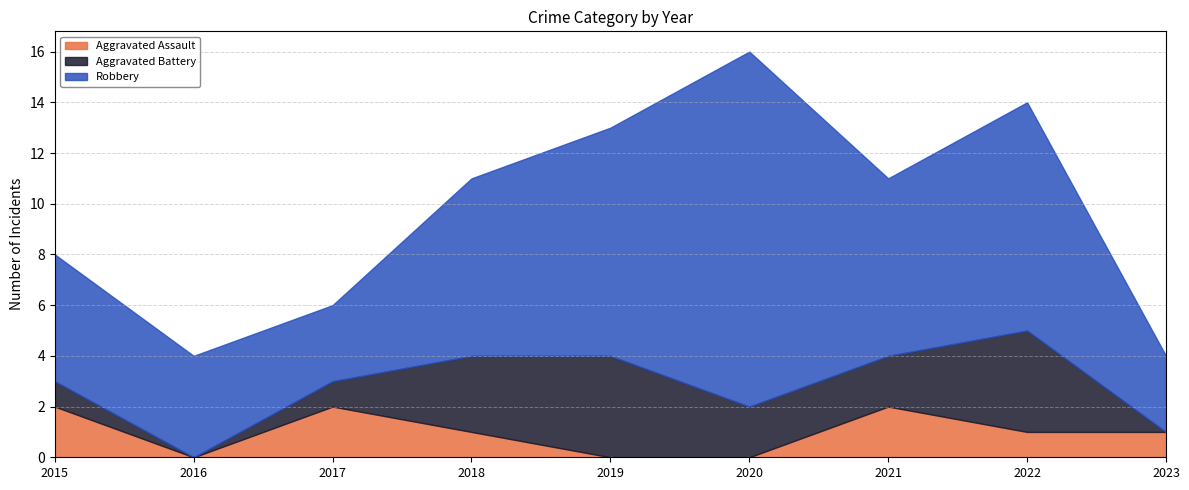

Reading right to left, what are all the values shown in this chart?

Aggravated Assault: 1	1	2	0	0	1	2	0	2
Aggravated Battery: 0	4	2	2	4	3	1	0	1
Robbery: 3	9	7	14	9	7	3	4	5